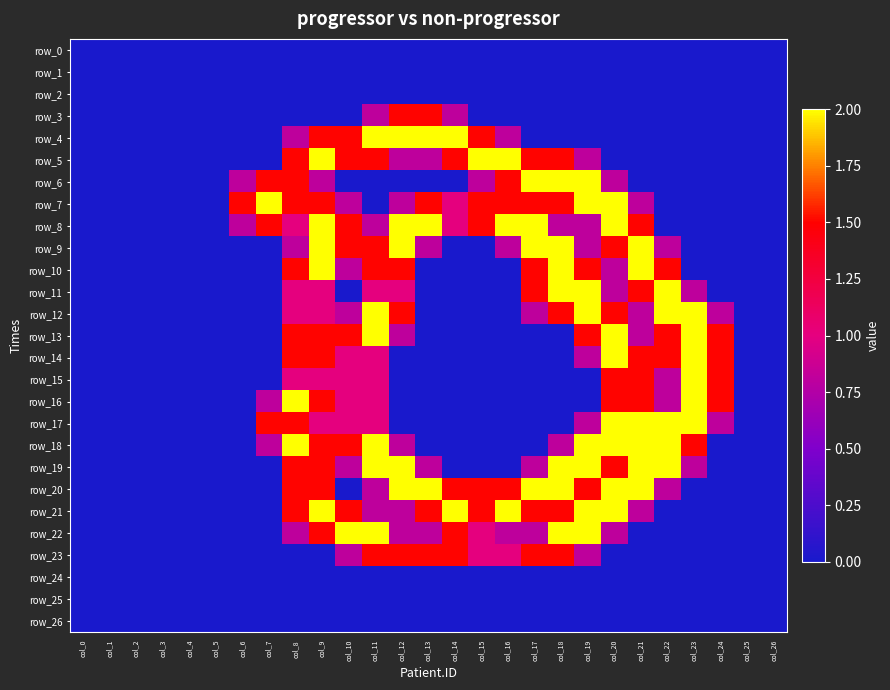

Which category has the highest value across all series?

col_11